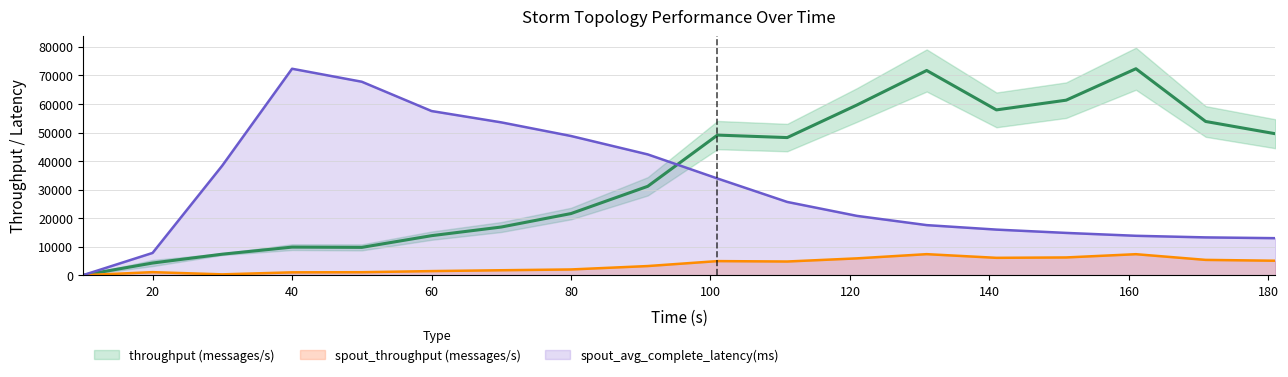

Is the value of spout_throughput (messages/s) at 121 greater than the value of spout_avg_complete_latency(ms) at 171?

No